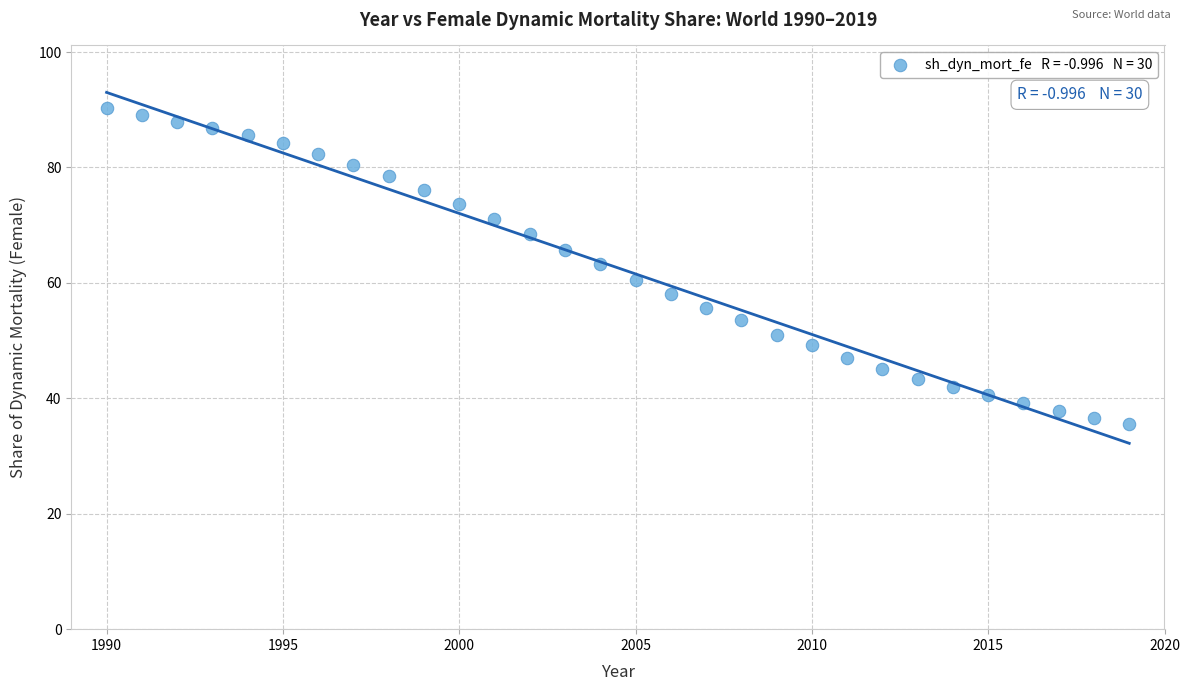

What is the range of Y values (max minus min)?

54.8